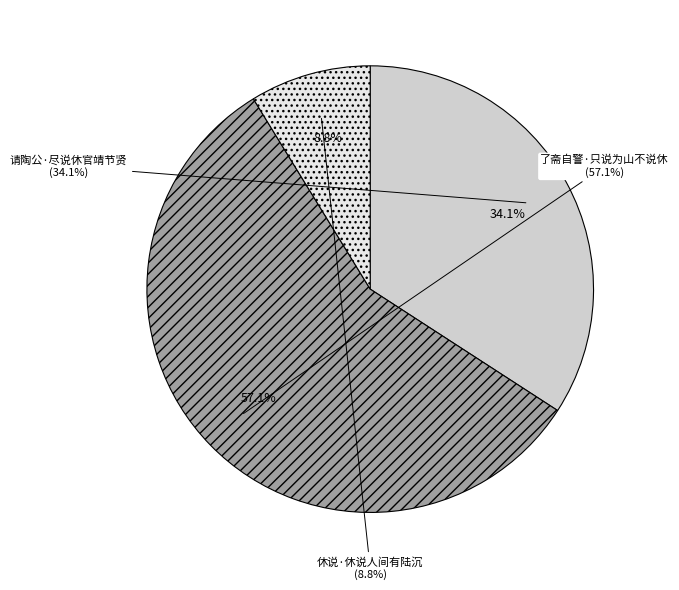

Does any single category account for the majority?

Yes